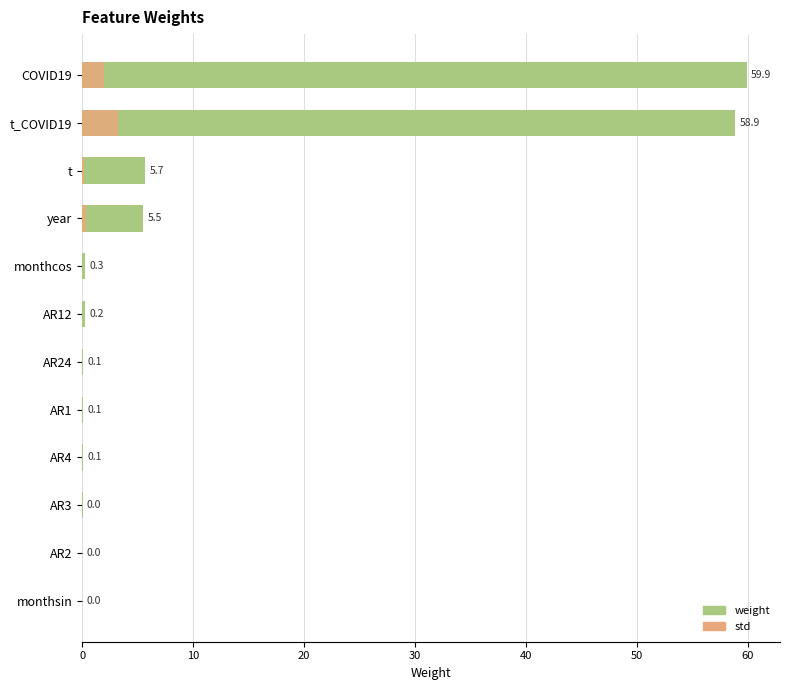

The std series shows 0.0 at AR1. True or false?

True